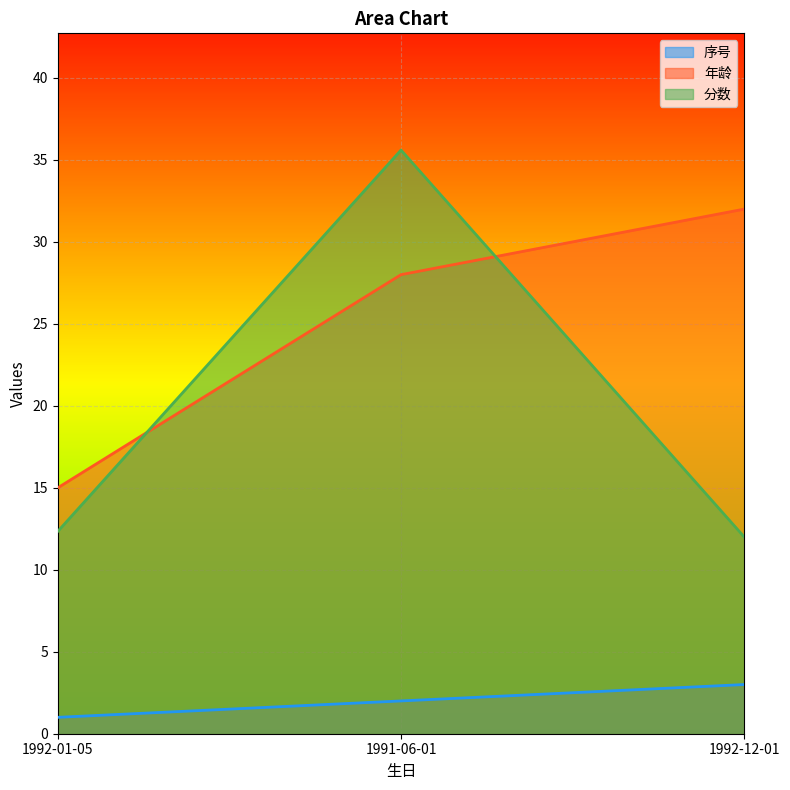

What is the difference between the highest and lowest values at 1992-12-01?

29.0